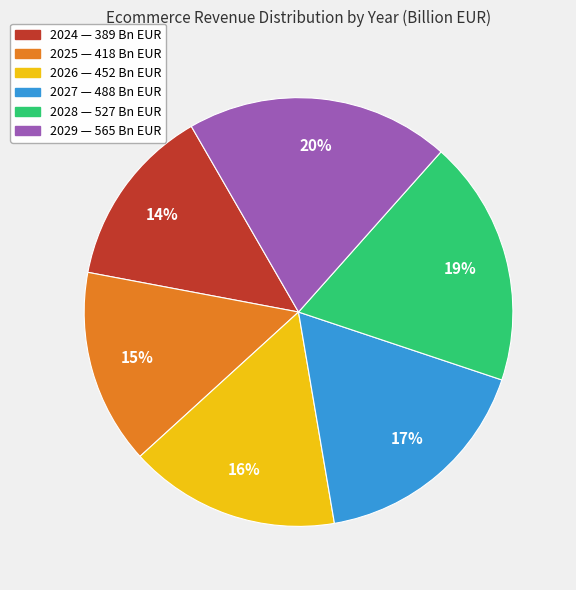

To the nearest percent, what percentage of the pie is 2024?

14%